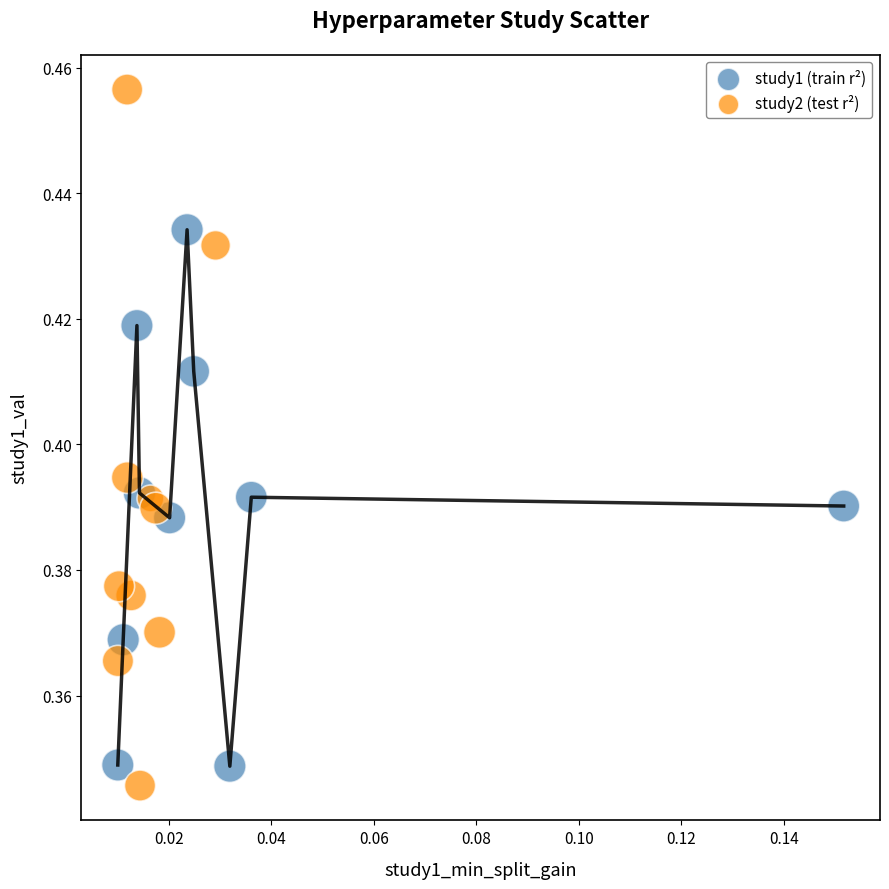

What are all the series names shown in the legend?

study1 (train r²), study2 (test r²)